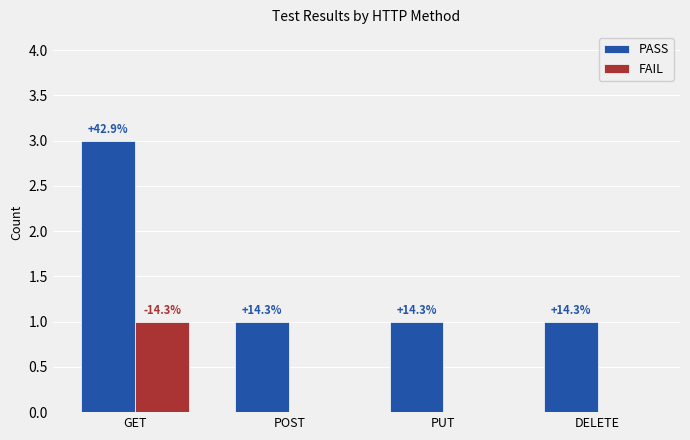

What is the spread (max minus min) of values at PUT?

1